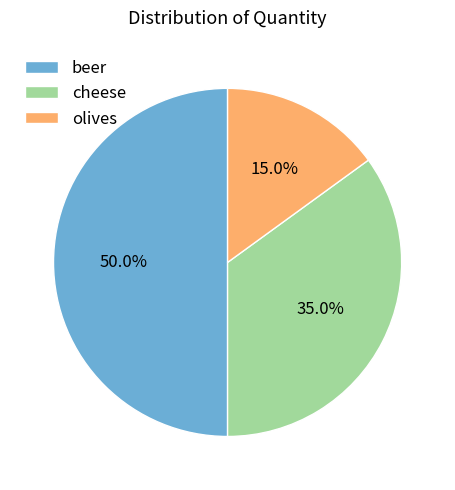

Approximately how many times larger is the value at beer compared to olives?

3.3